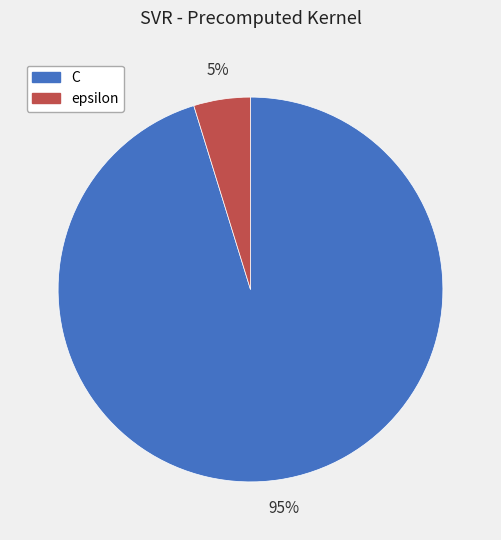

To the nearest percent, what is the difference between the largest and smallest slice percentages?

90%